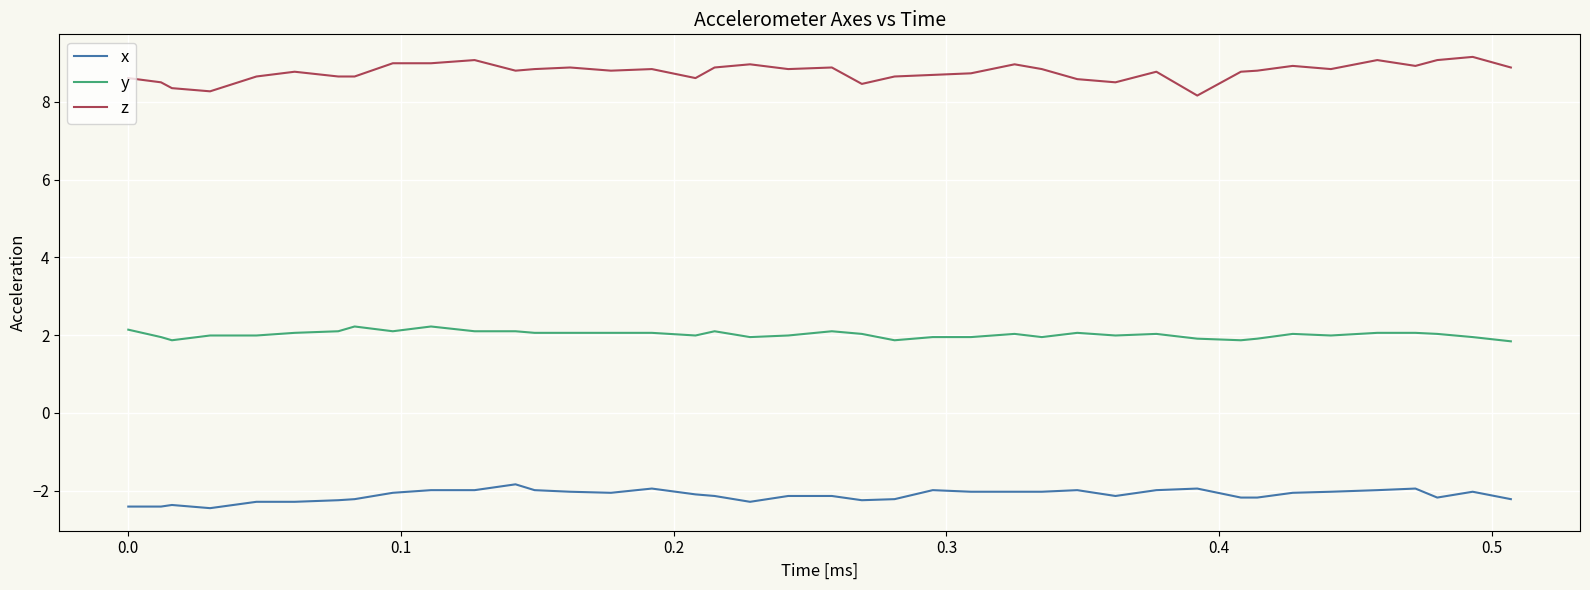

Which series has the widest spread of values?

z